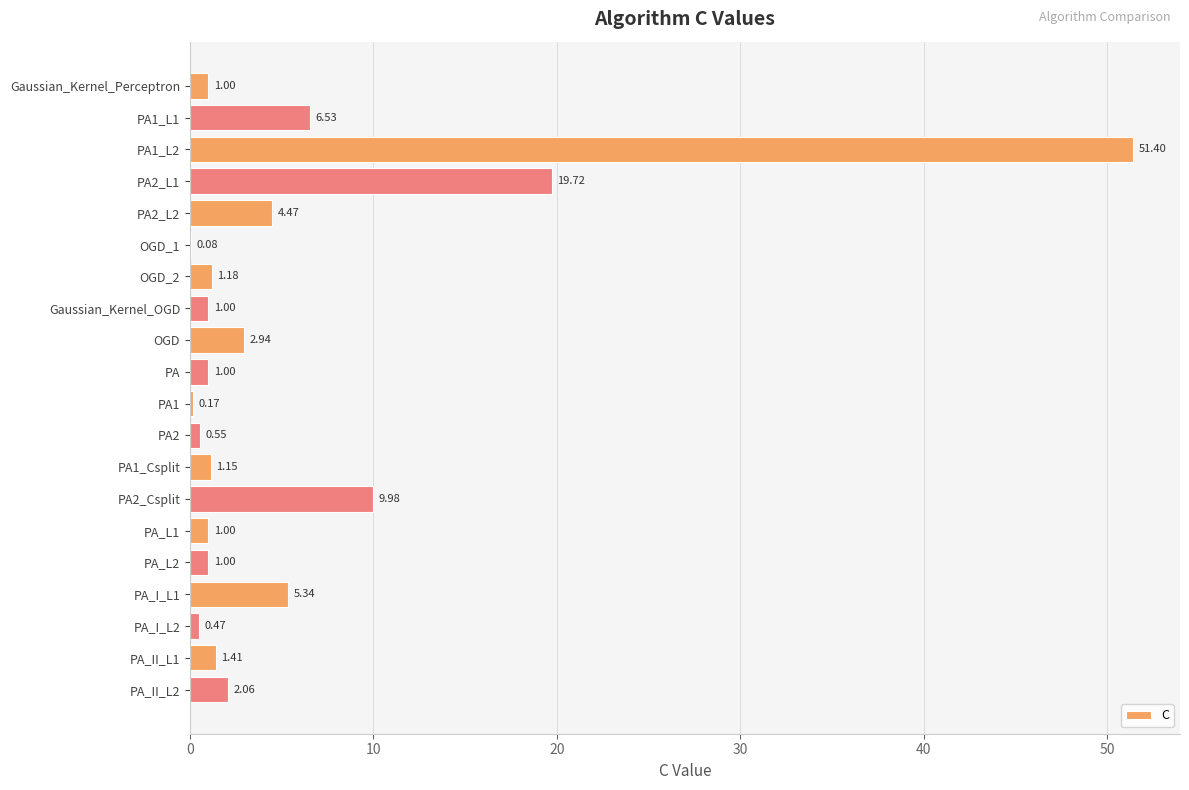

Are the bars horizontal?

Yes